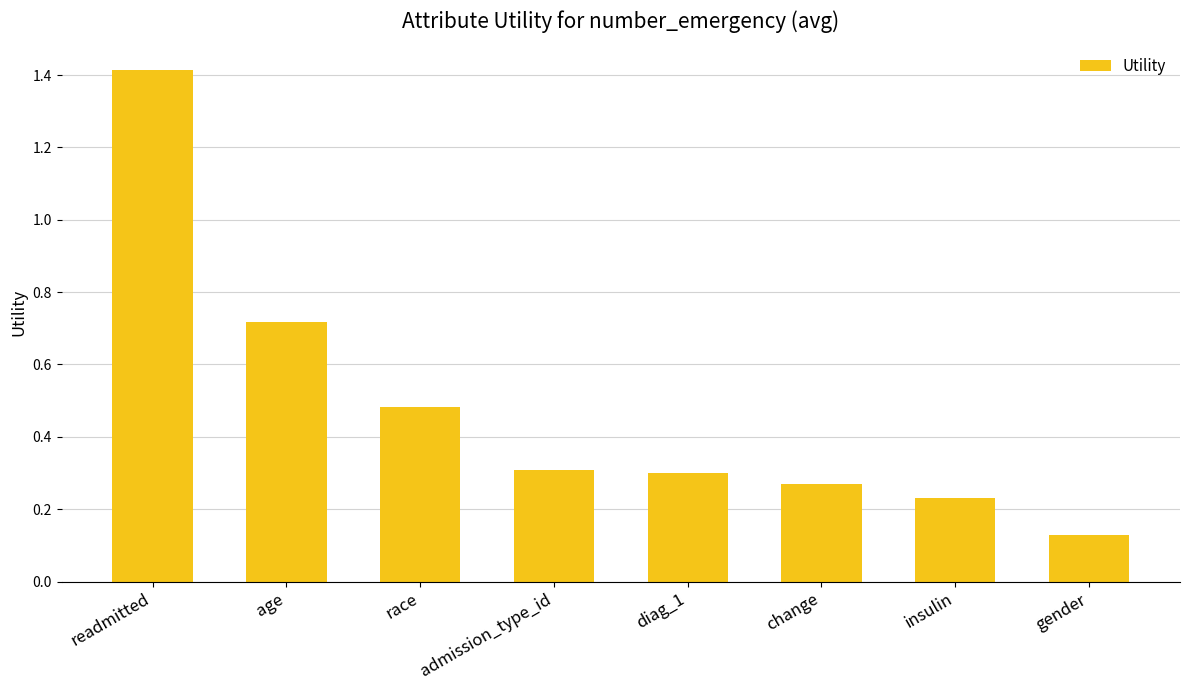

What is the label of the 5th bar from the left?

diag_1